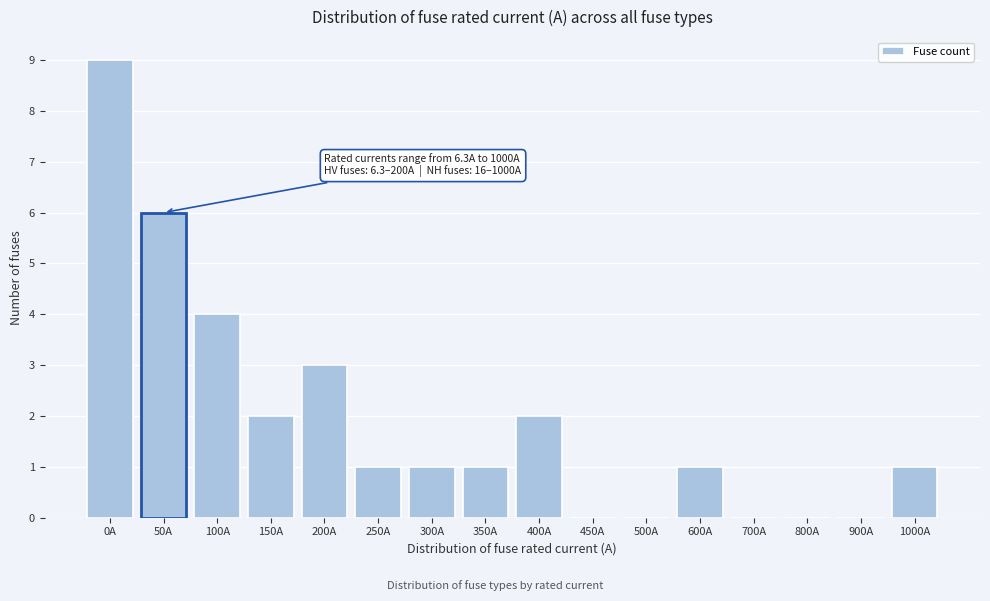

Reading right to left, list all the values displayed in this chart.

1000A=1	900A=0	800A=0	700A=0	600A=1	500A=0	450A=0	400A=2	350A=1	300A=1	250A=1	200A=3	150A=2	100A=4	50A=6	0A=9